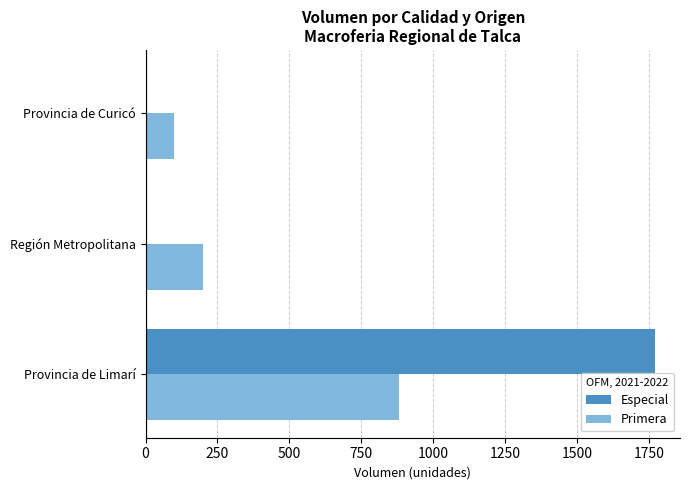

What is the sum of the Primera values at Provincia de Limarí and Provincia de Curicó?

980